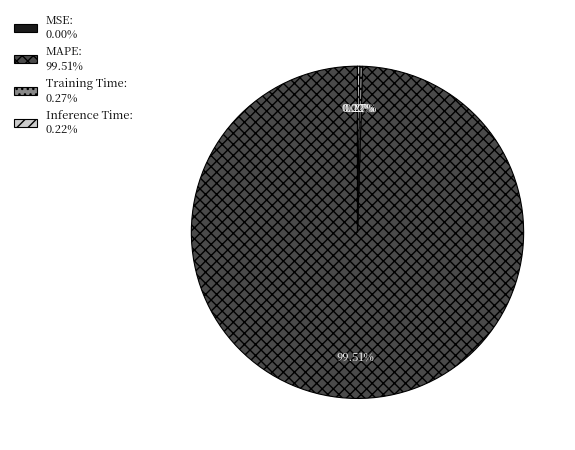

What is the largest slice in the pie chart?

MAPE